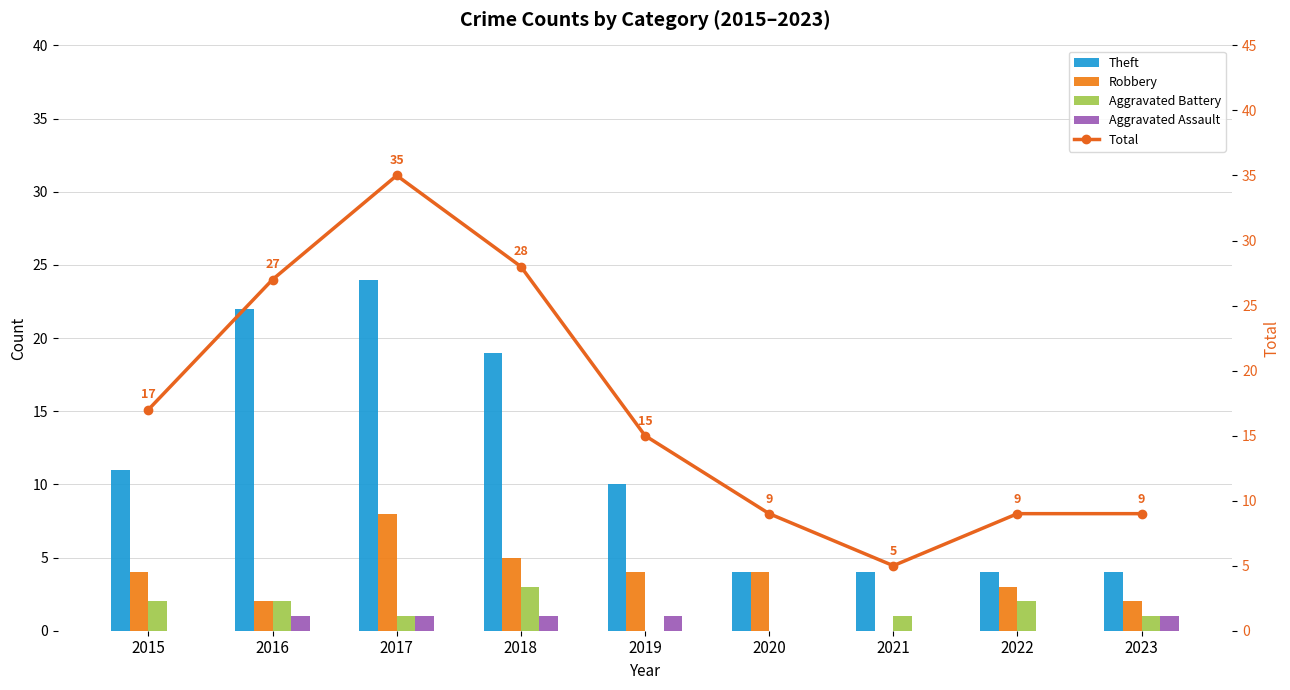

Where does the Total series first go above 15?

2015